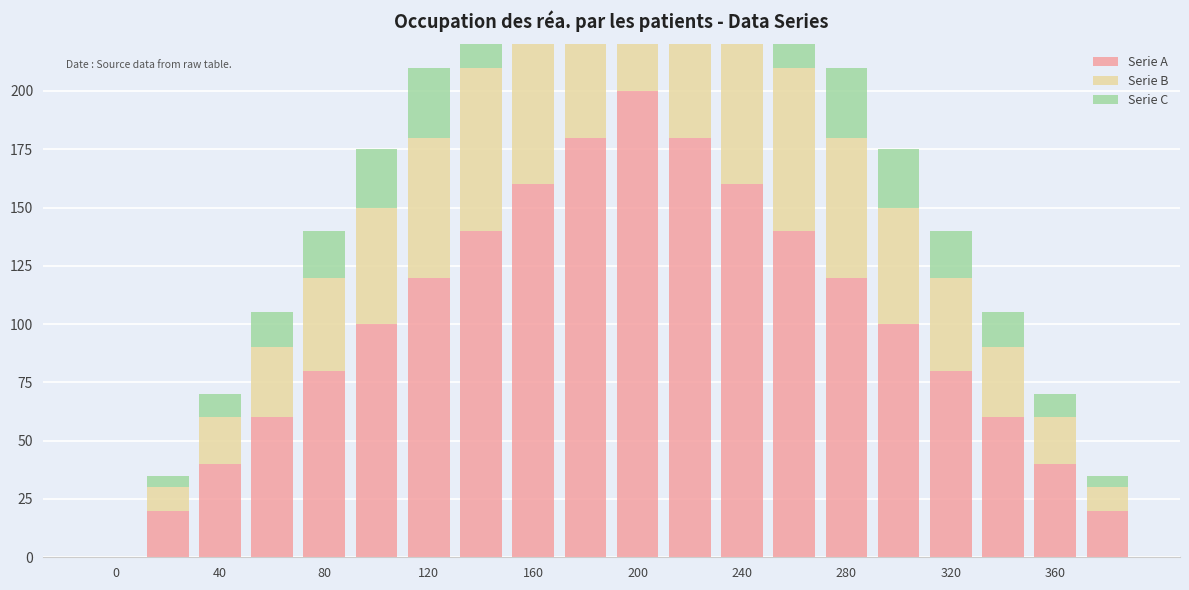

The value of Serie C at 200 is 25. True or false?

True